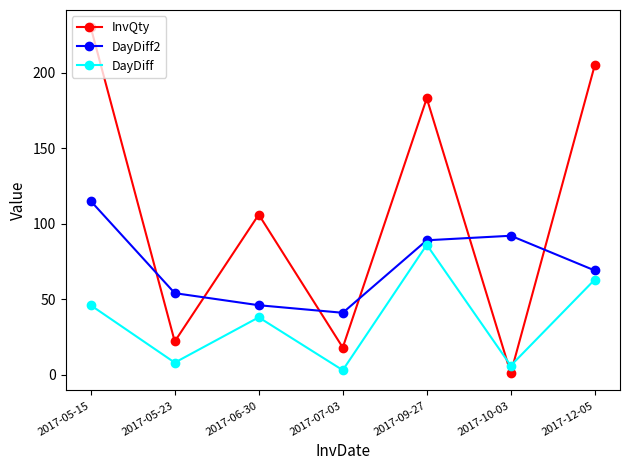

Which series has the largest total across all categories?

InvQty